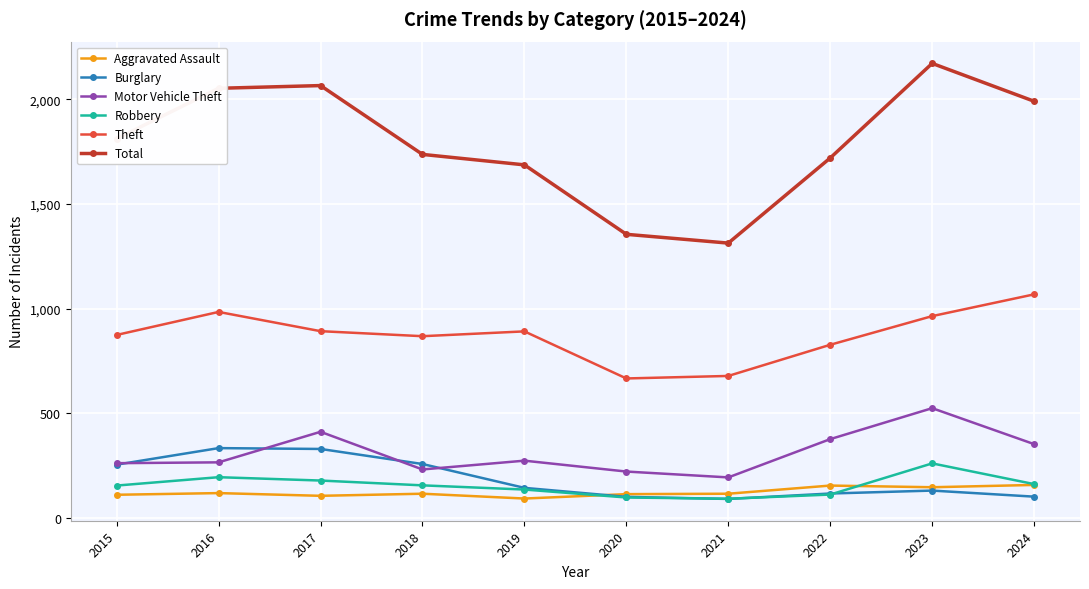

What is the difference between the maximum and minimum values in the Robbery series?

169